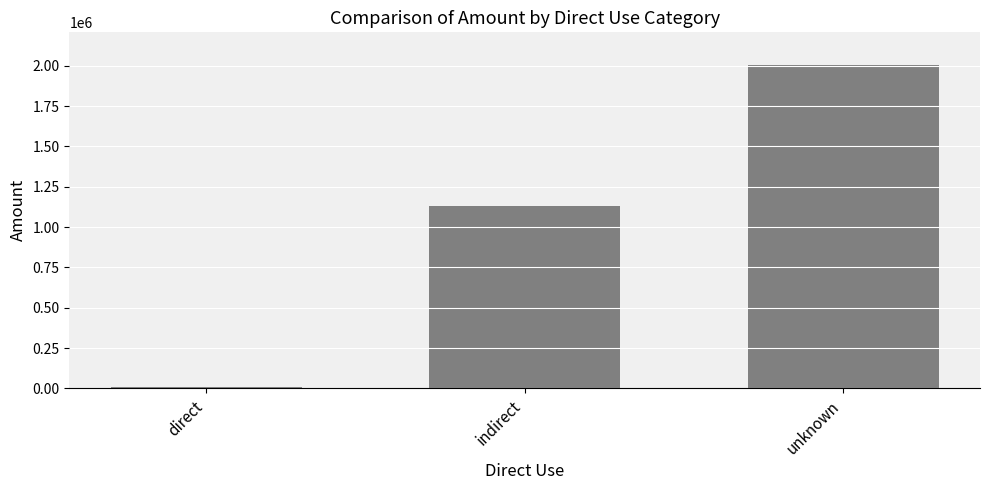

List the labels in order of value, largest first.

unknown, indirect, direct